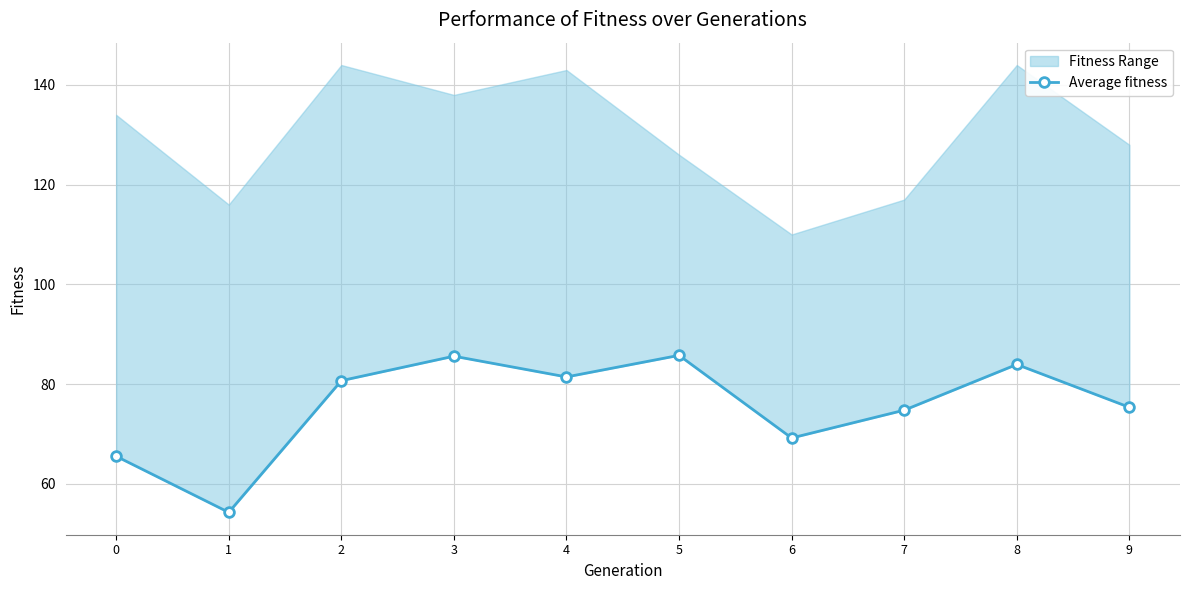

Count the number of categories in the chart.

10